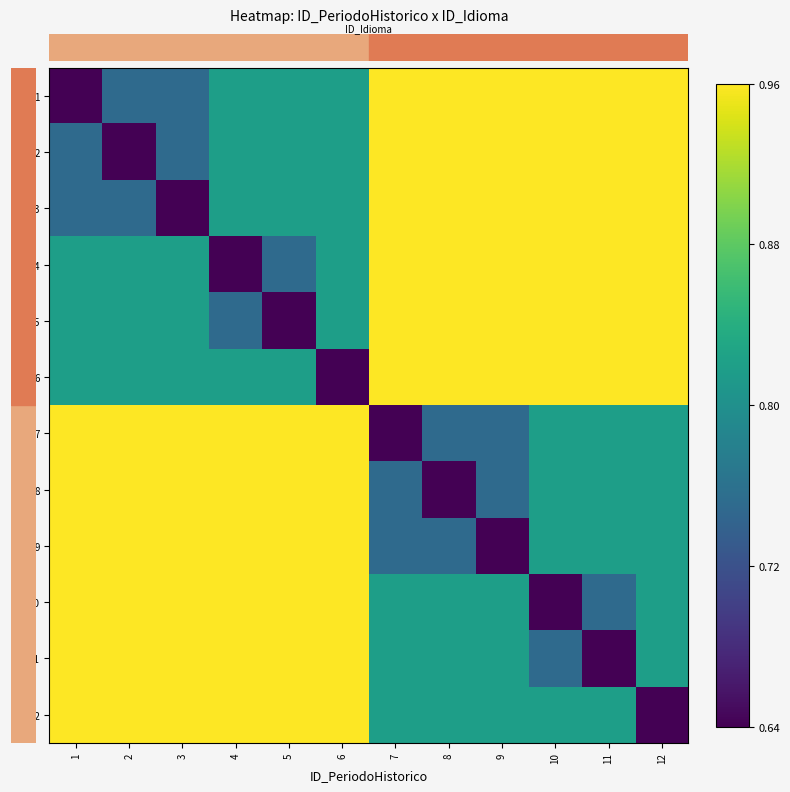

At which category is the sum across all series the highest?

6